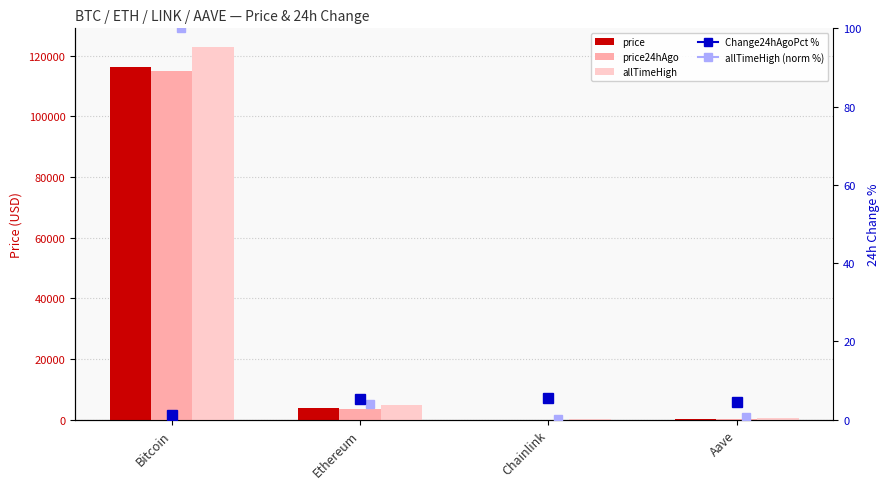

What is the minimum value shown in the chart?

16.6